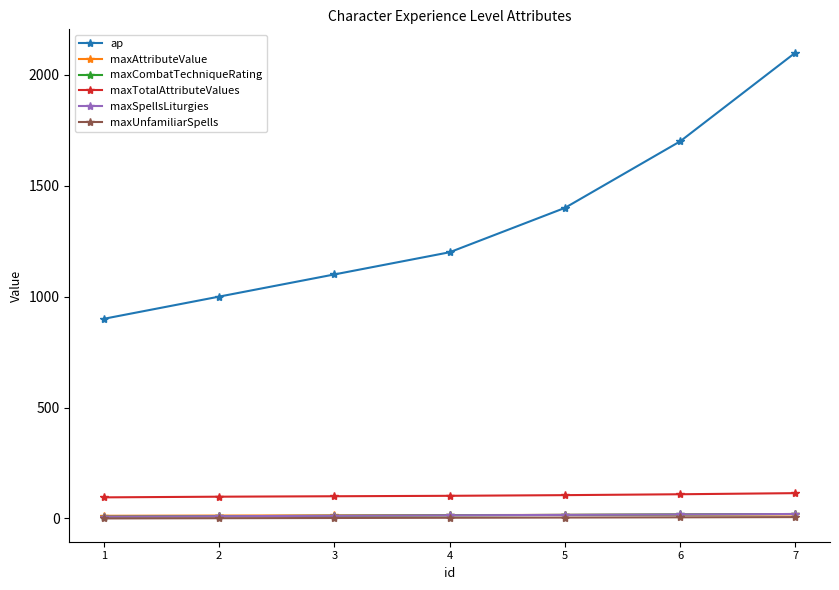

What is the difference between the second highest and minimum values in the maxCombatTechniqueRating series?

10